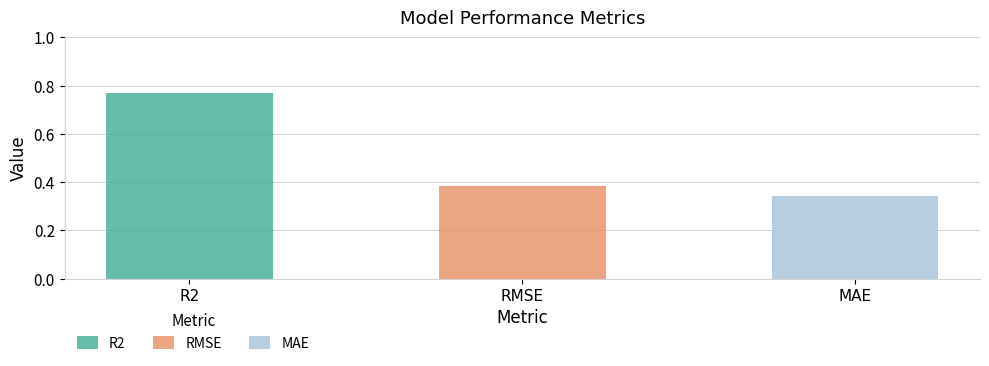

What is the label of the 1st bar from the left?

R2